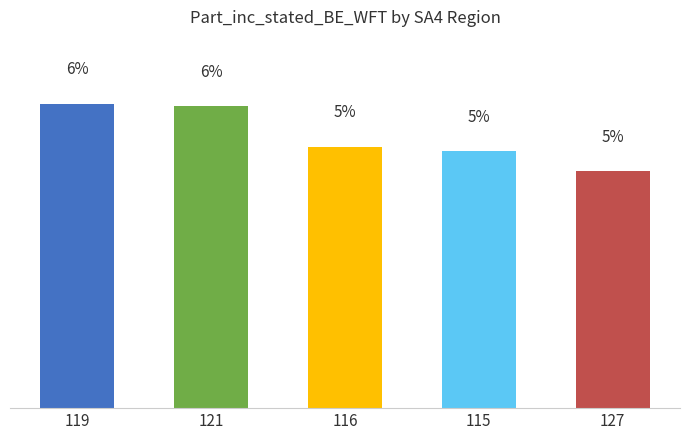

At which label is the value closest to 5?

115